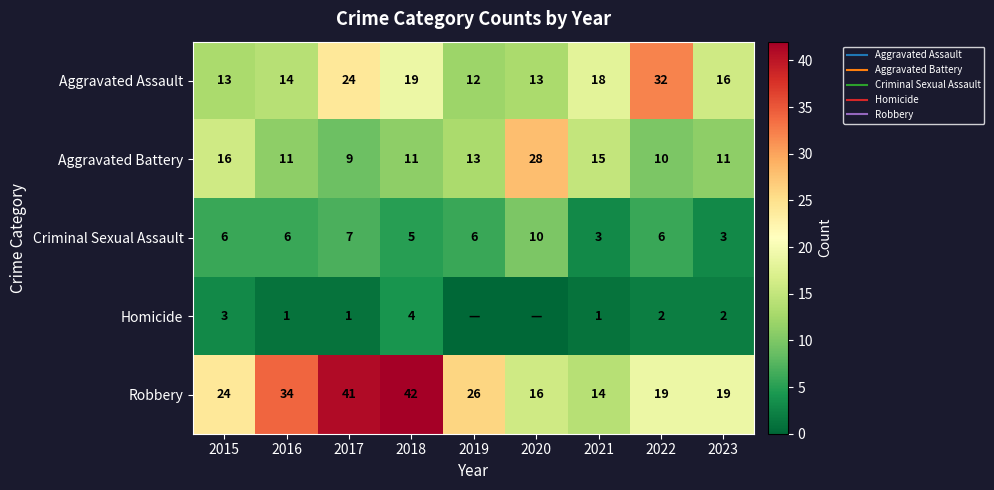

What is the maximum value for Robbery?

42